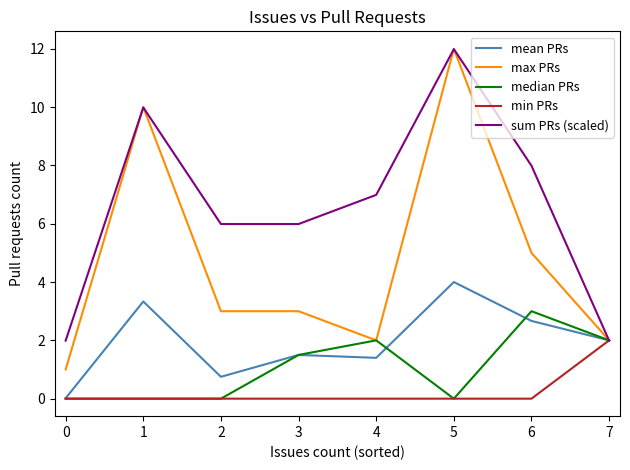

Which series has the largest range (max minus min)?

max PRs